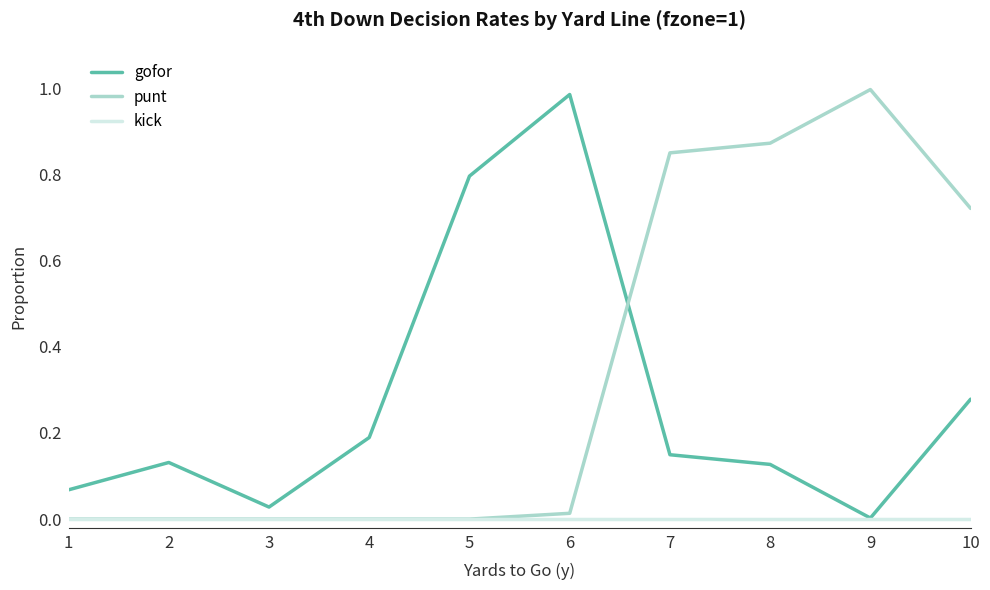

How many intersections are there between gofor and punt?

1